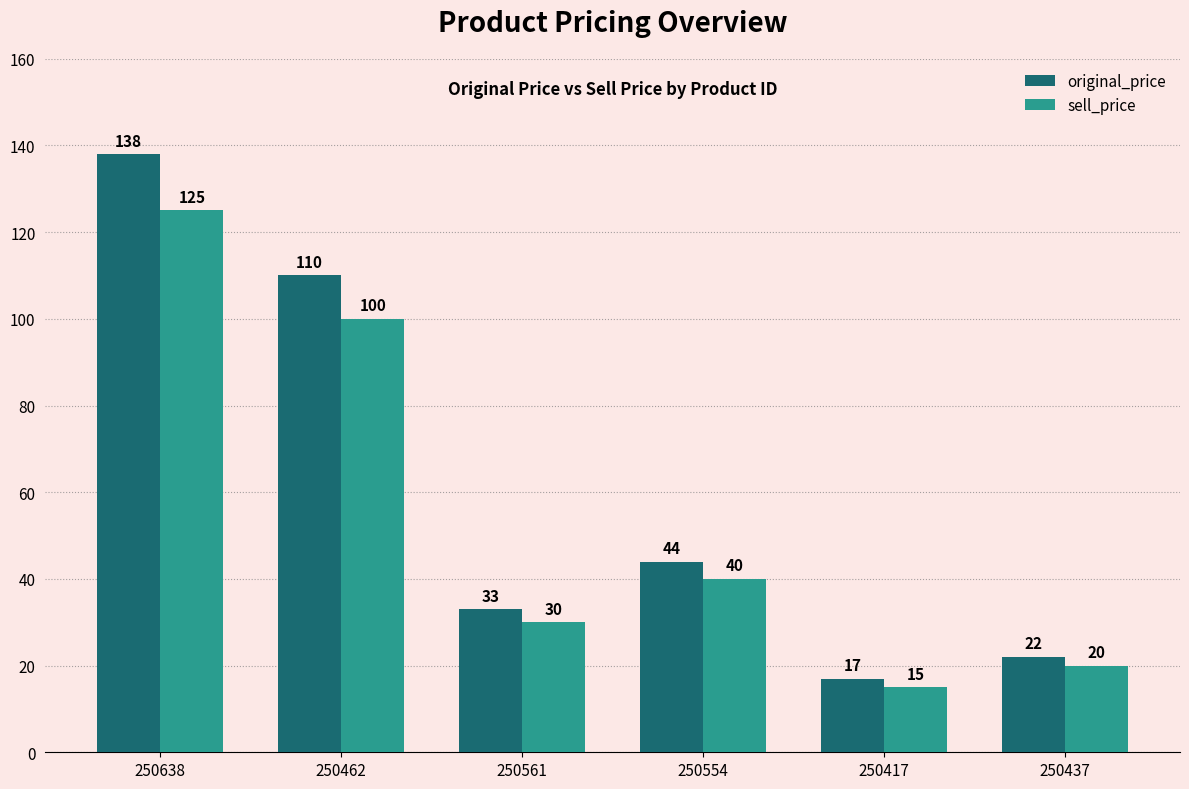

What is the highest value of the sell_price series?

125